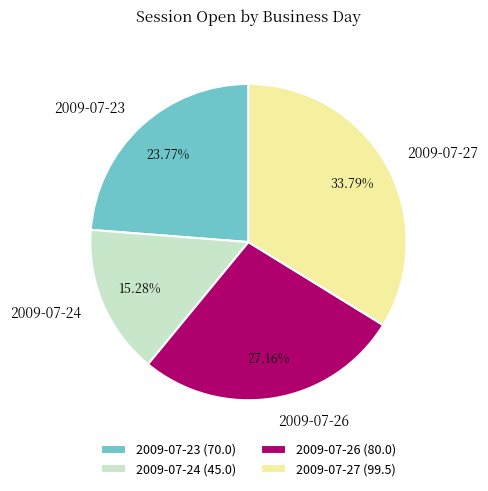

True or false: 2009-07-26 accounts for 41% of the total.

False